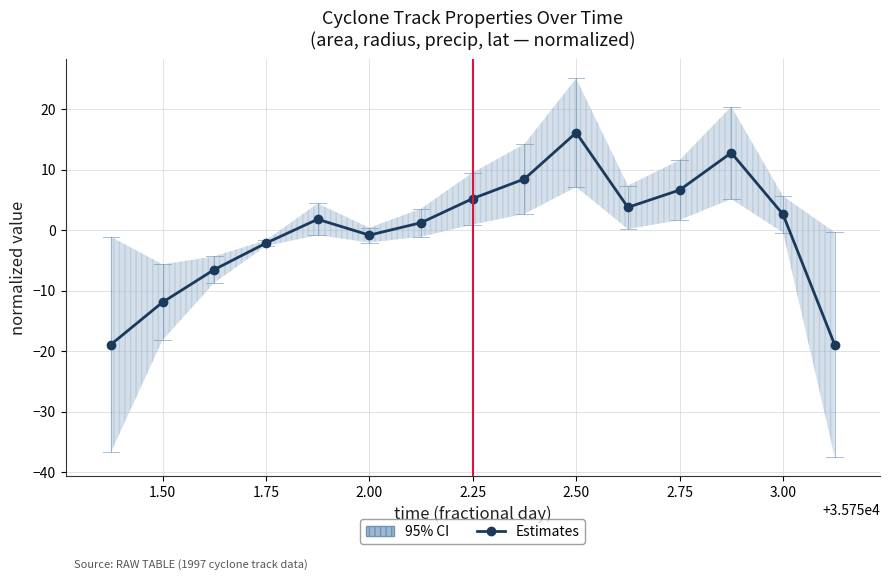

Reading left to right, list all the values displayed in this chart.

-18.9	-11.9	-6.5	-2.1	1.8	-0.8	1.3	5.3	8.5	16.2	3.8	6.7	12.8	2.7	-18.9